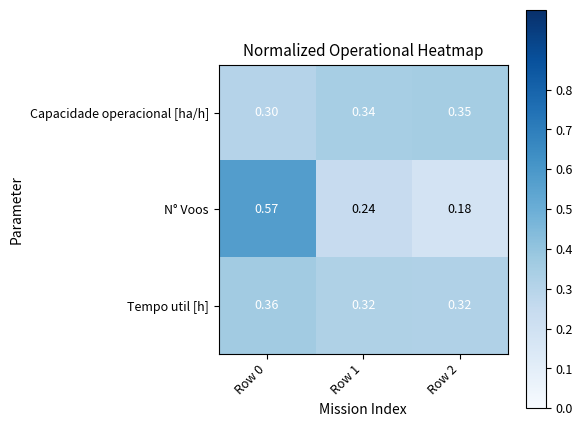

Is the value of Capacidade operacional [ha/h] at Row 2 greater than the value of N° Voos at Row 0?

No